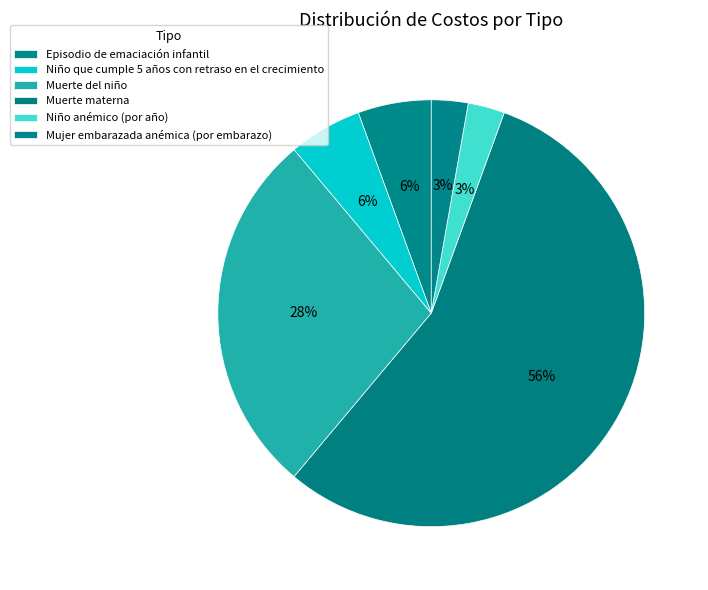

Which category accounts for the majority?

Muerte materna